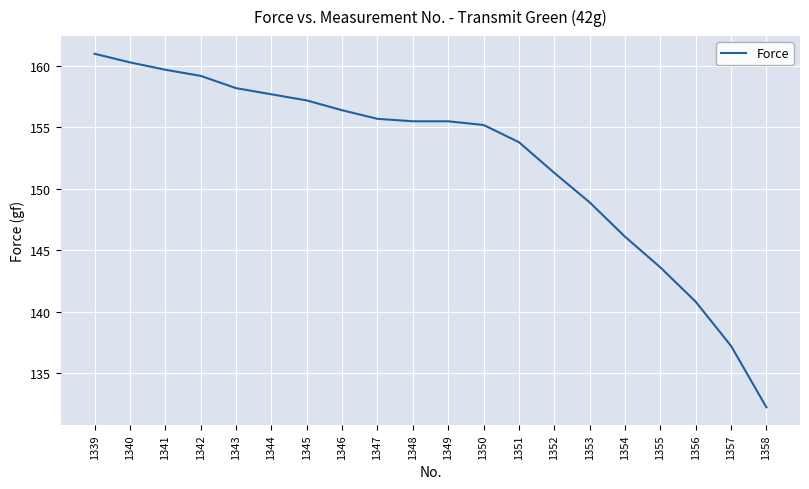

Reading left to right, what are all the values shown in this chart?

161.0	160.3	159.7	159.2	158.2	157.7	157.2	156.4	155.7	155.5	155.5	155.2	153.8	151.3	148.9	146.1	143.6	140.8	137.2	132.2